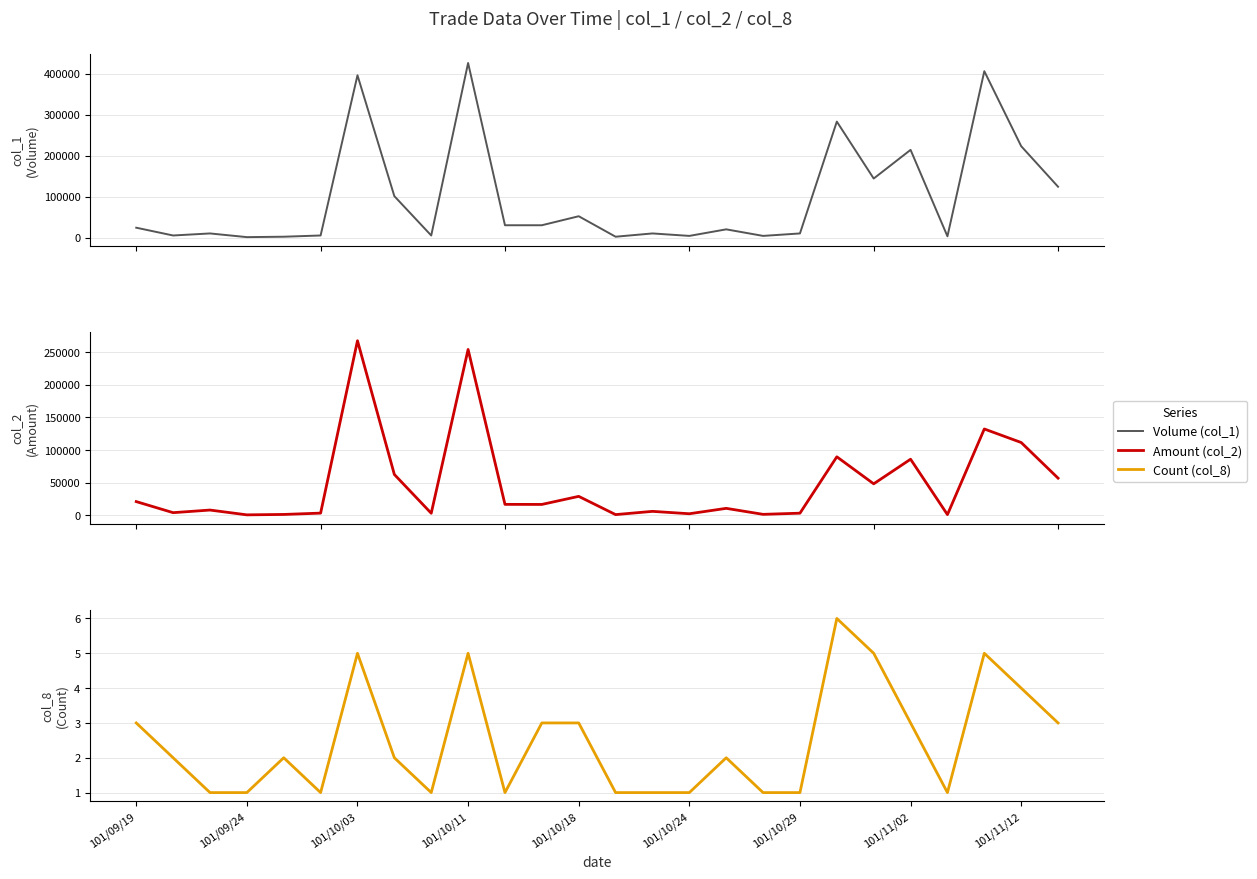

How many data points in Count (col_8) are above 2?

11